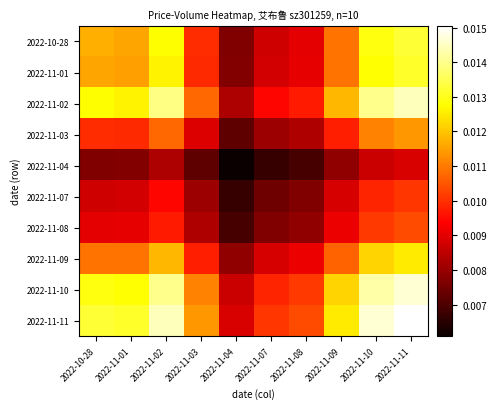

At which category does the chart reach its minimum across all series?

2022-11-04